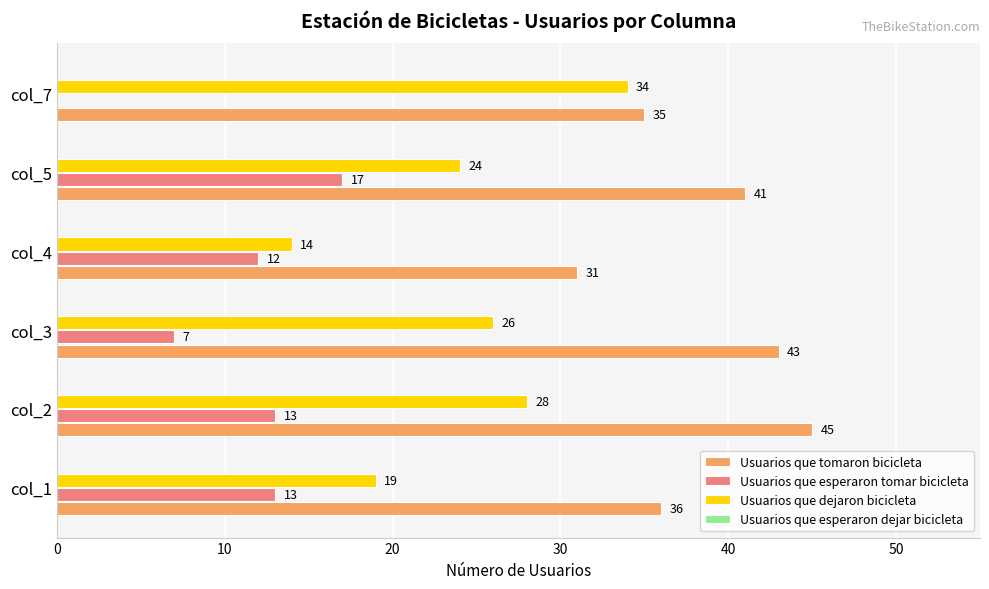

The Usuarios que dejaron bicicleta series shows 28 at col_1. True or false?

False